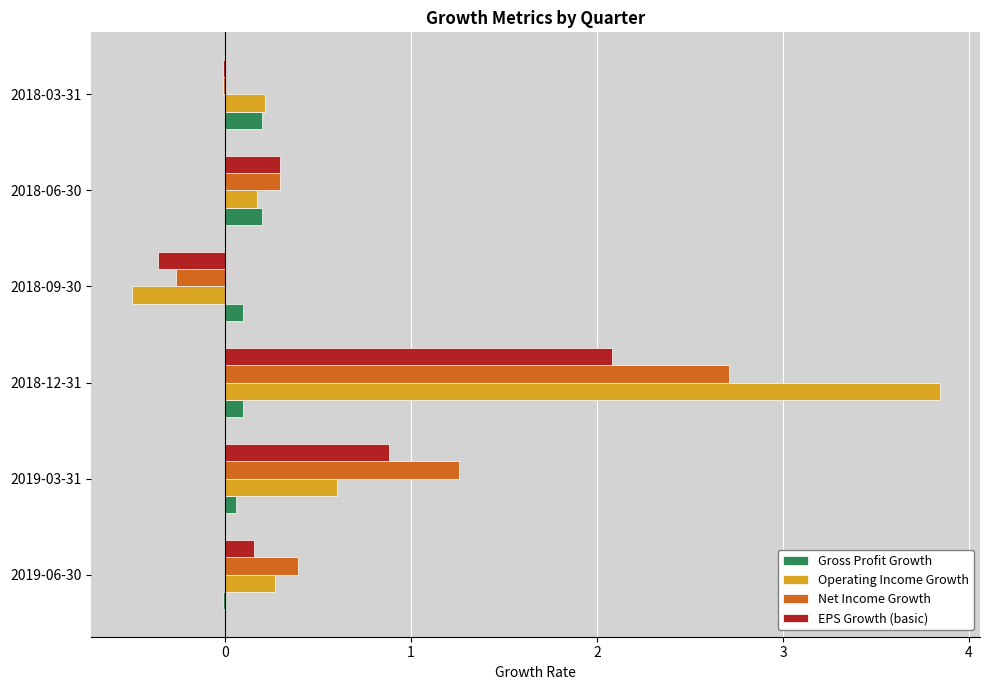

The Operating Income Growth series shows 5.9 at 2018-12-31. True or false?

False